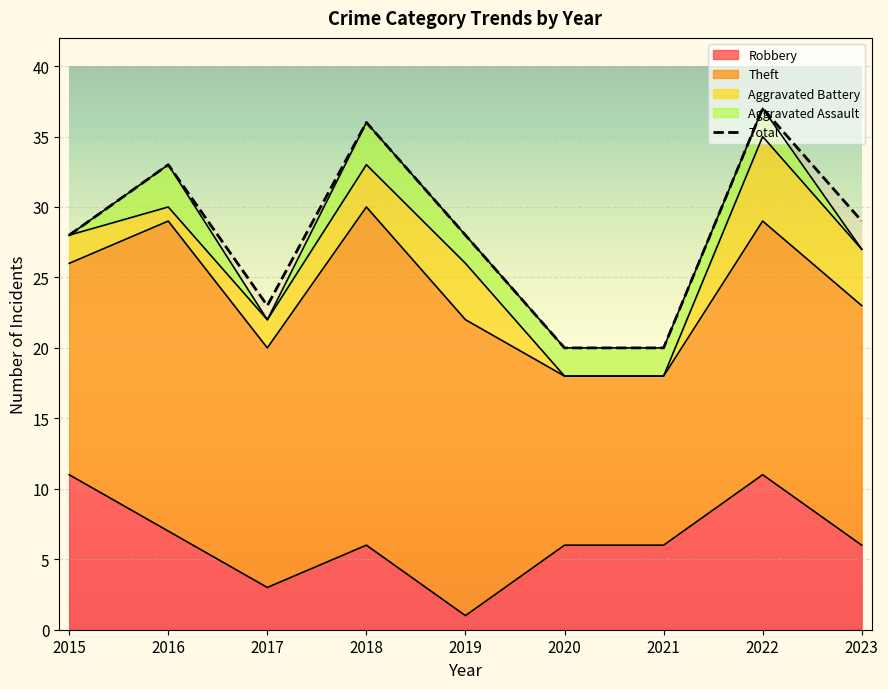

What is the value of the Aggravated Battery point at the 5th from the left?

4